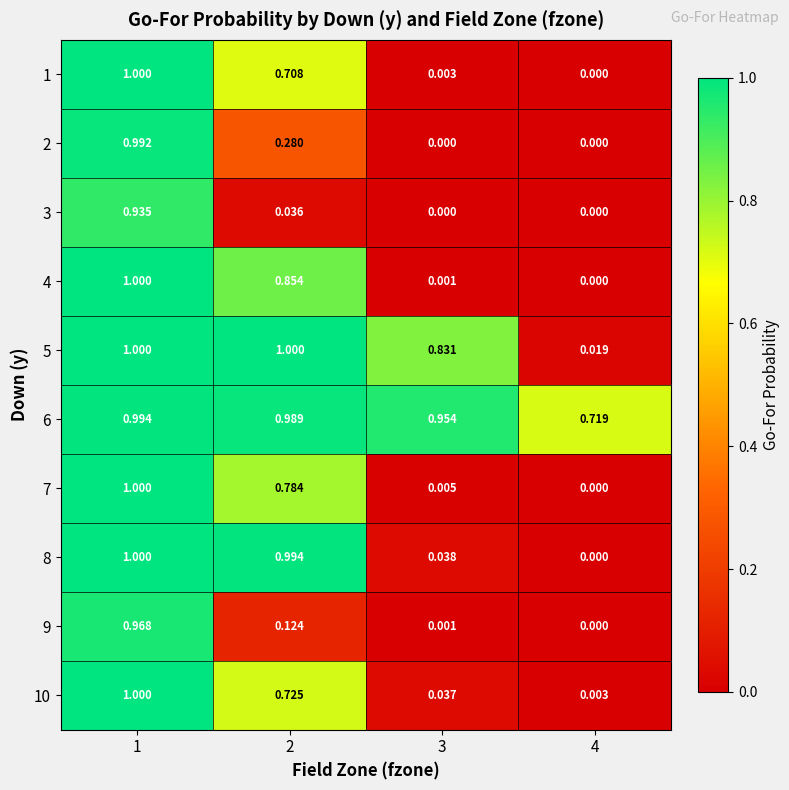

Which label corresponds to the largest value in the chart?

1